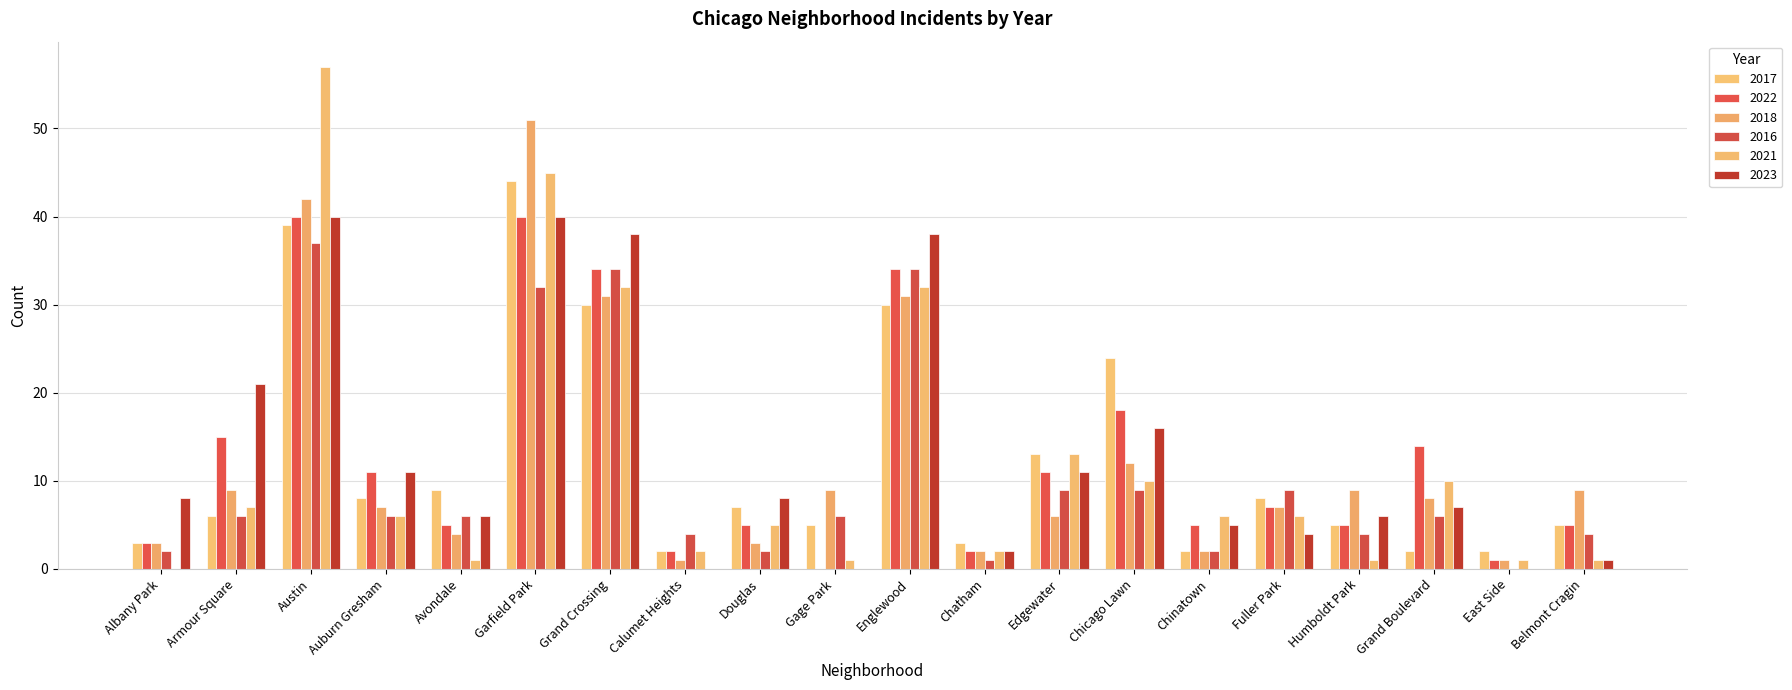

Is the value of 2022 at Grand Boulevard greater than the value of 2018 at Auburn Gresham?

Yes